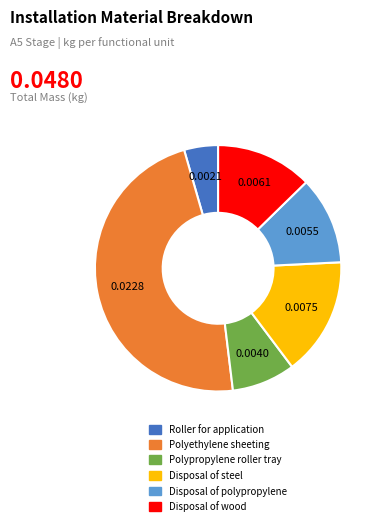

Which category has the smallest portion of the pie?

Roller for application